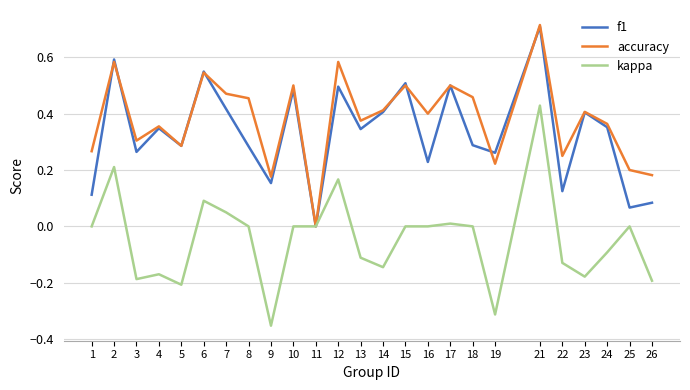

What are all the series names shown in the legend?

f1, accuracy, kappa